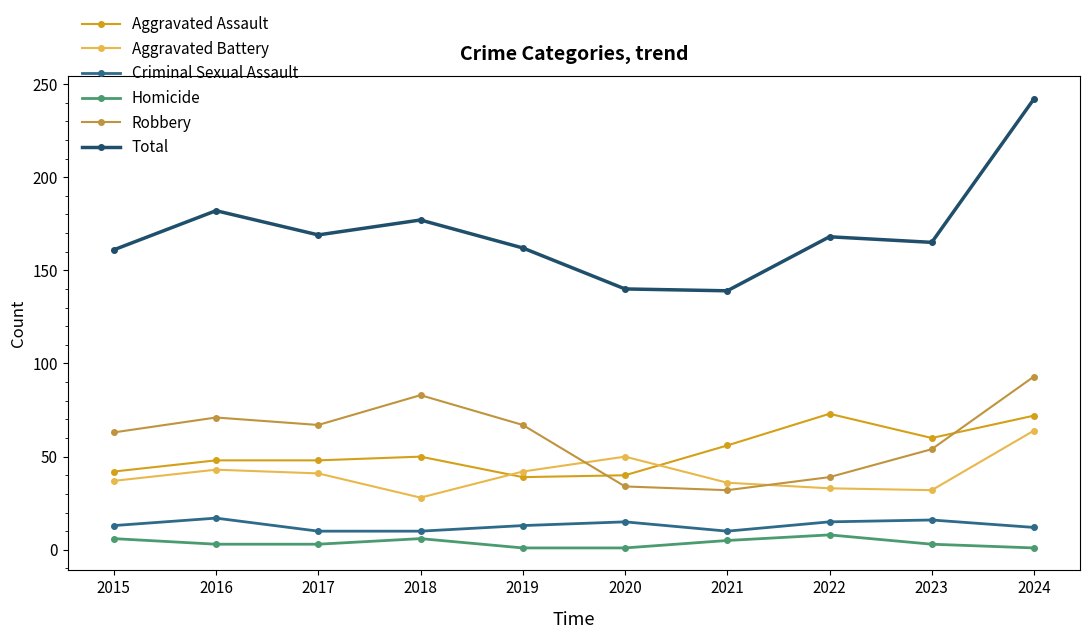

True or false: Total and Aggravated Assault intersect in this chart.

False